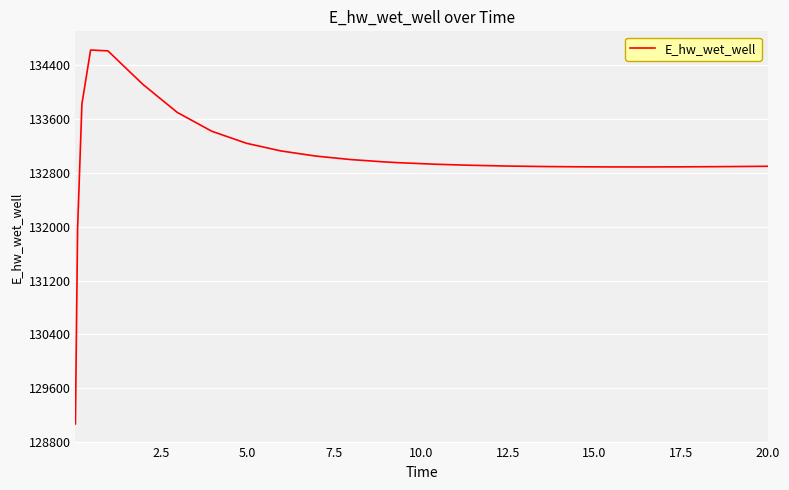

What is the difference between the maximum and minimum values?

5558.6